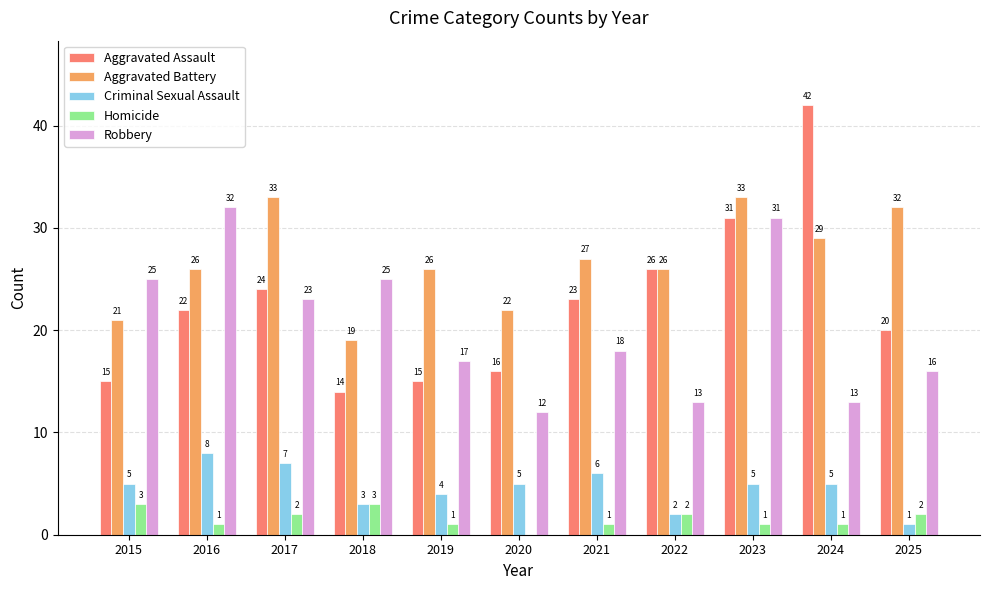

Where is Criminal Sexual Assault nearest to the value 4?

2019